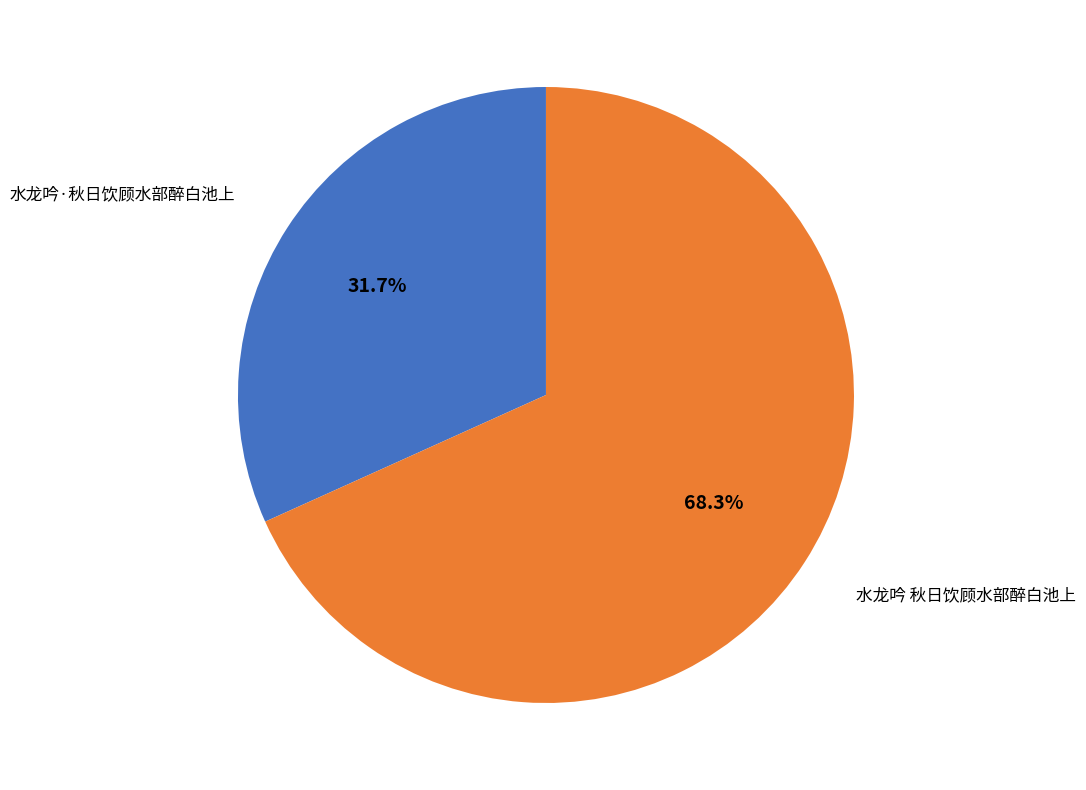

Does any single category account for the majority?

Yes